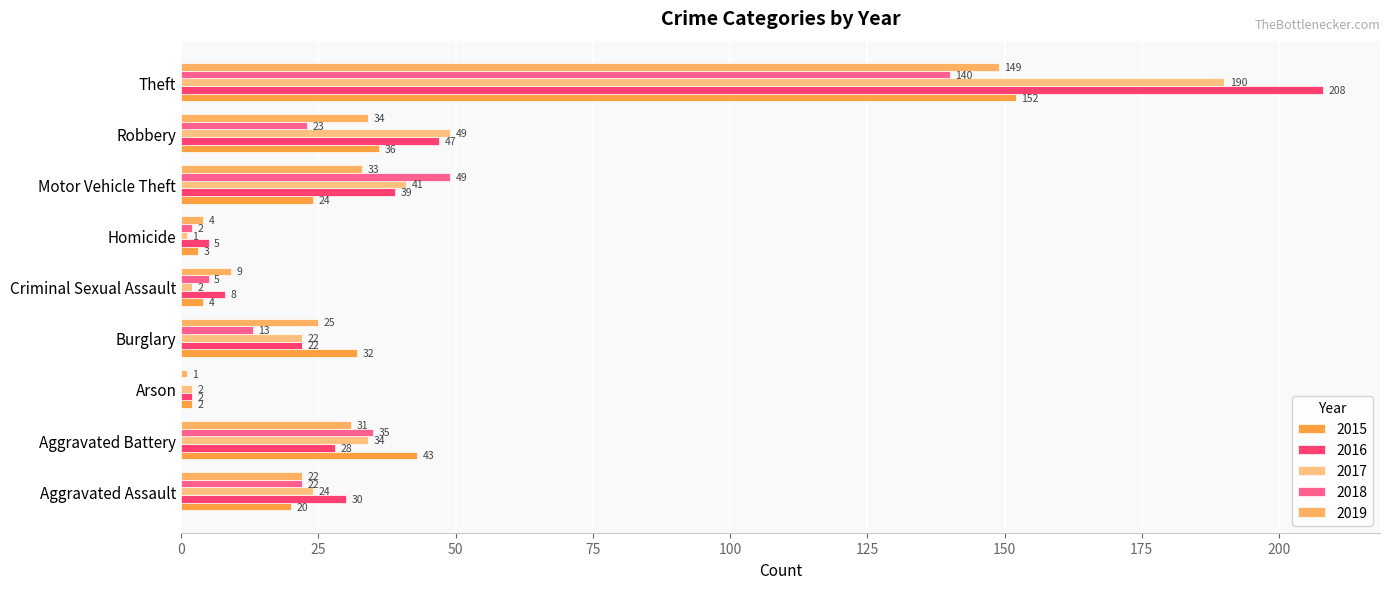

Count the number of data series in this chart.

5